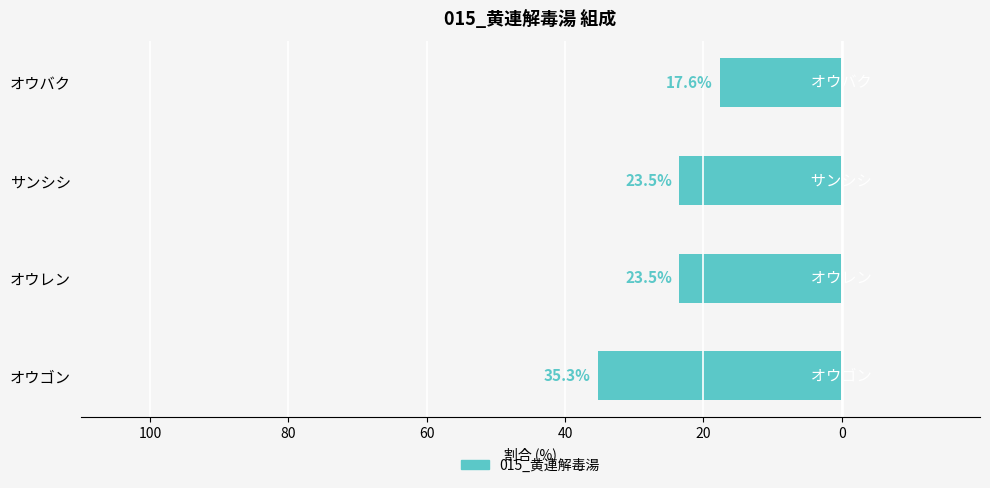

What is the label of the 1st bar from the left?

オウゴン